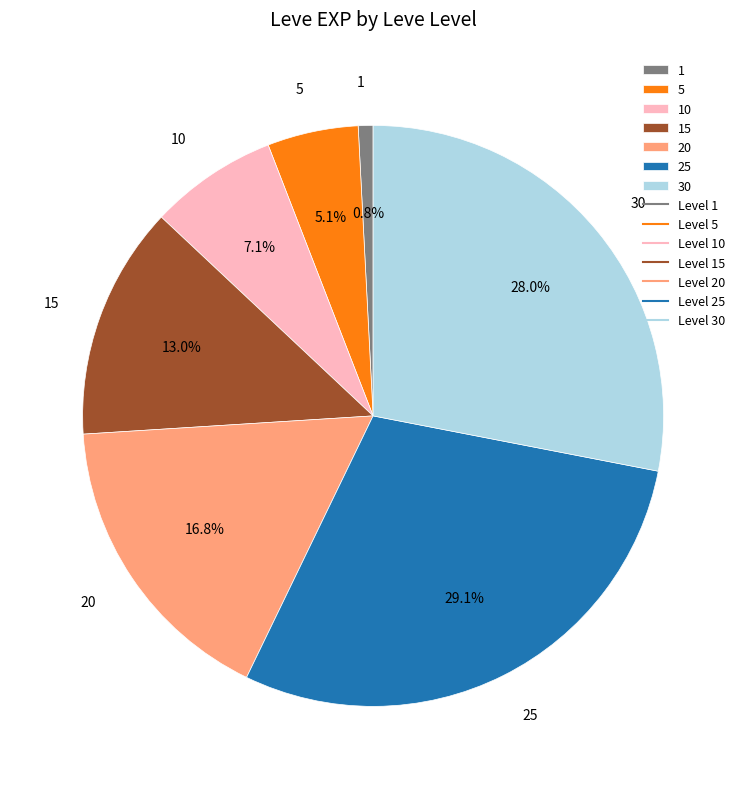

Rank the categories by value from lowest to highest.

1, 5, 10, 15, 20, 30, 25